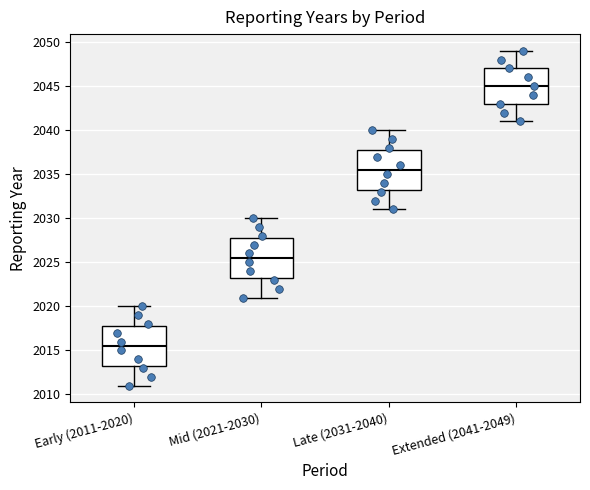

Where is the lower edge of the box for Late (2031-2040) on the y-axis? The values are not printed on the chart, so give them approximately, as read against the axis.

2033.5